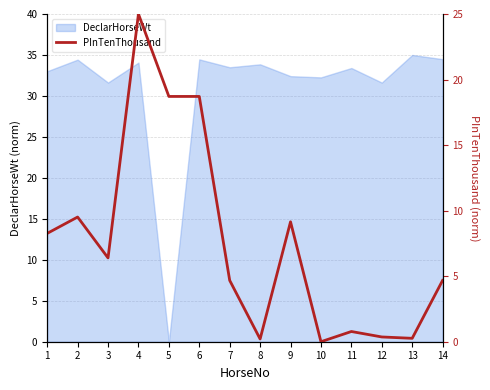

How many data points does each series have?

14